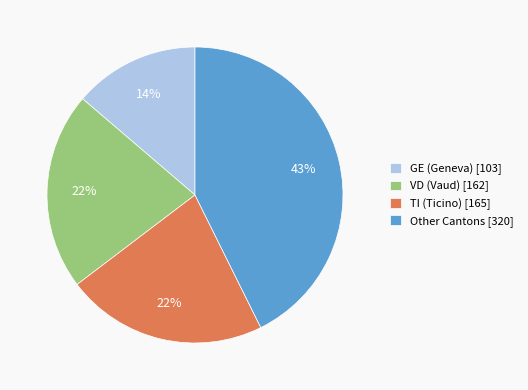

Which has a higher value, Other Cantons [320] or GE (Geneva) [103]?

Other Cantons [320]